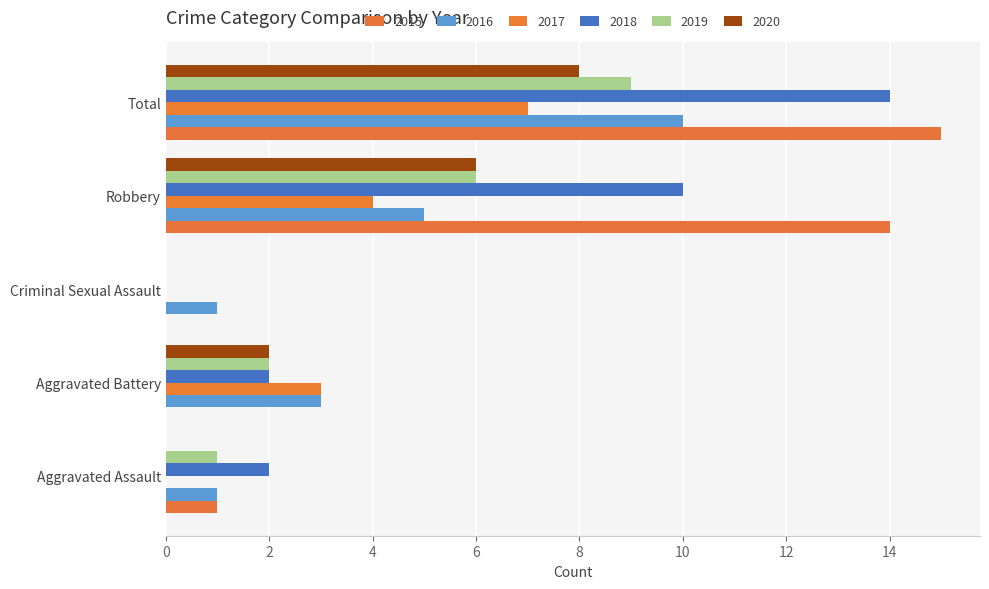

At which label is 2016 closest to 5?

Robbery